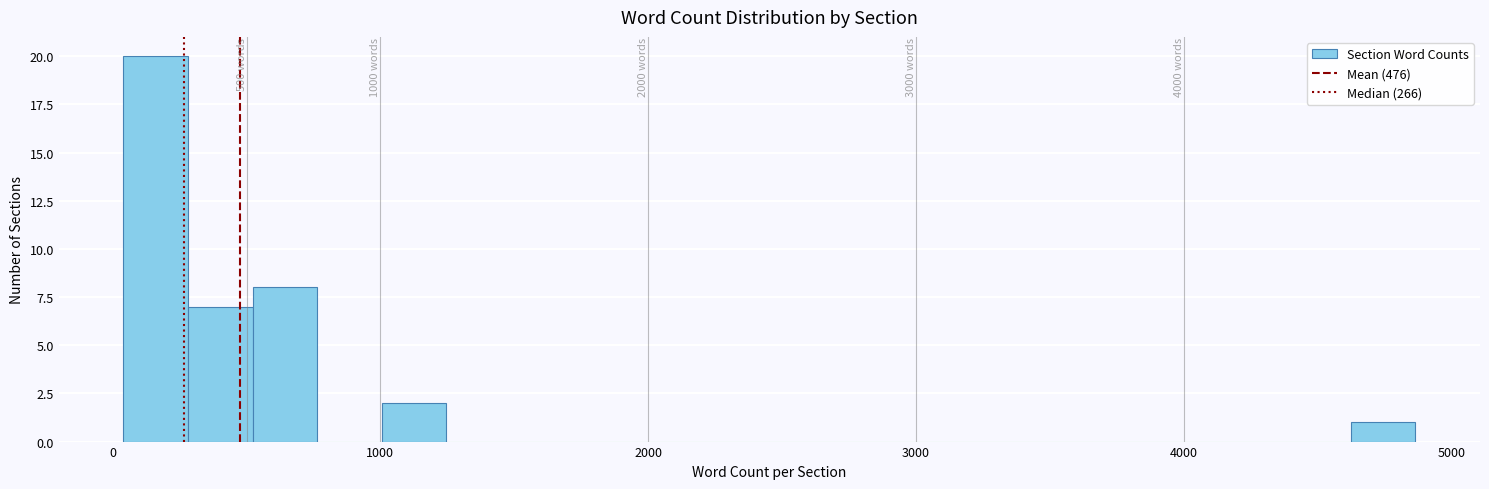

Read against the x-axis, roughly where is the centre of the tallest bar?

200